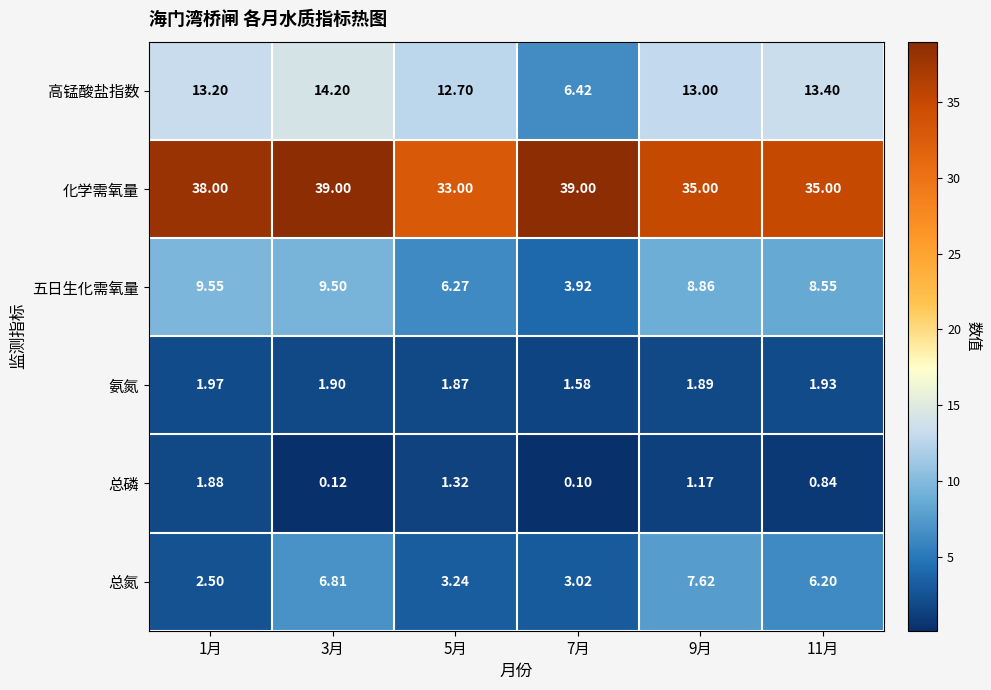

How many series are shown in this chart?

6